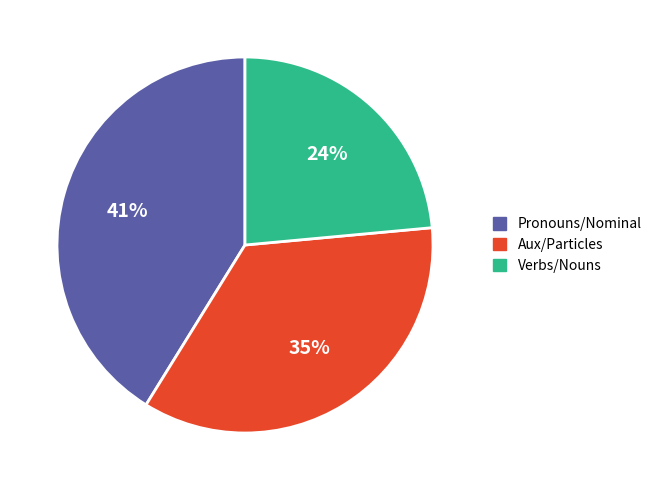

Rank the categories by value from lowest to highest.

Verbs/Nouns, Aux/Particles, Pronouns/Nominal